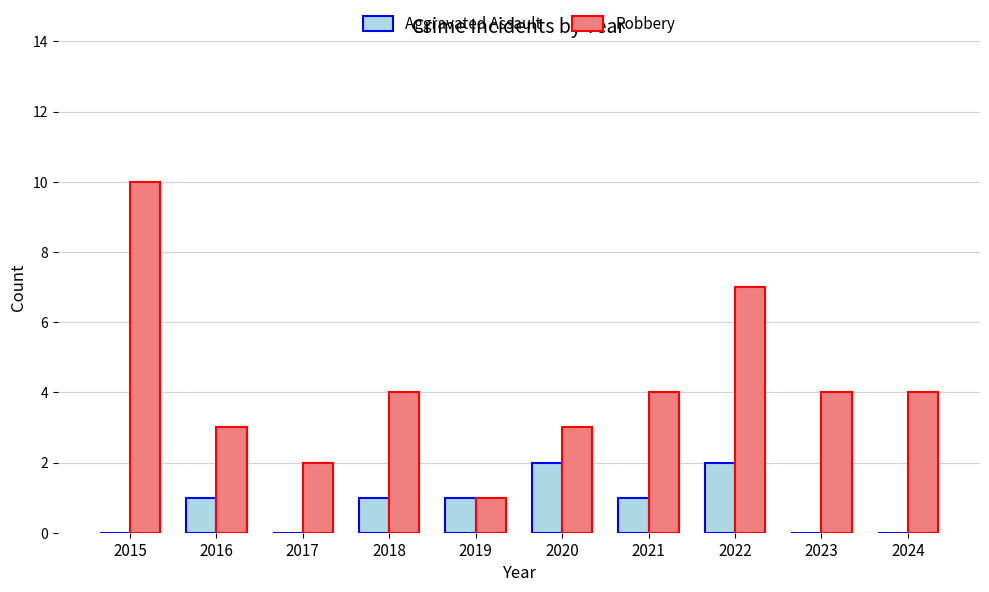

True or false: Aggravated Assault has a value of 1 at 2023.

False